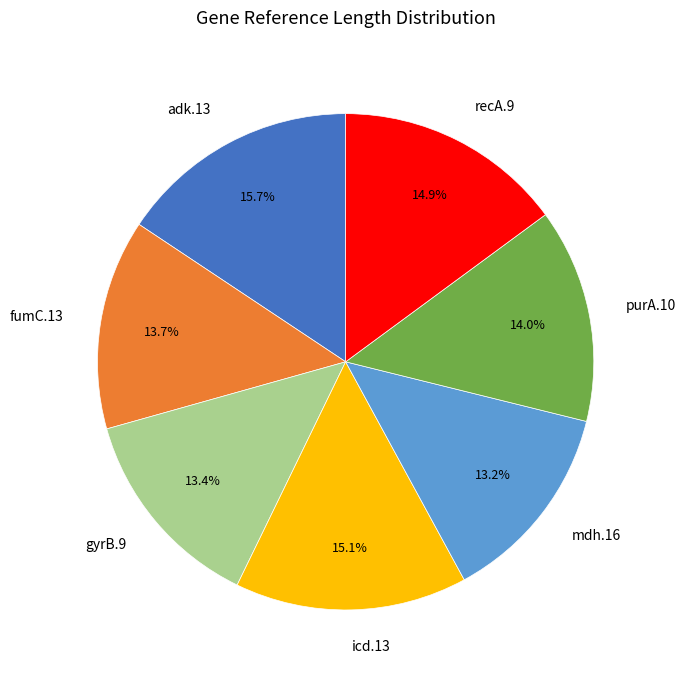

To the nearest percent, what is the average slice percentage?

14%